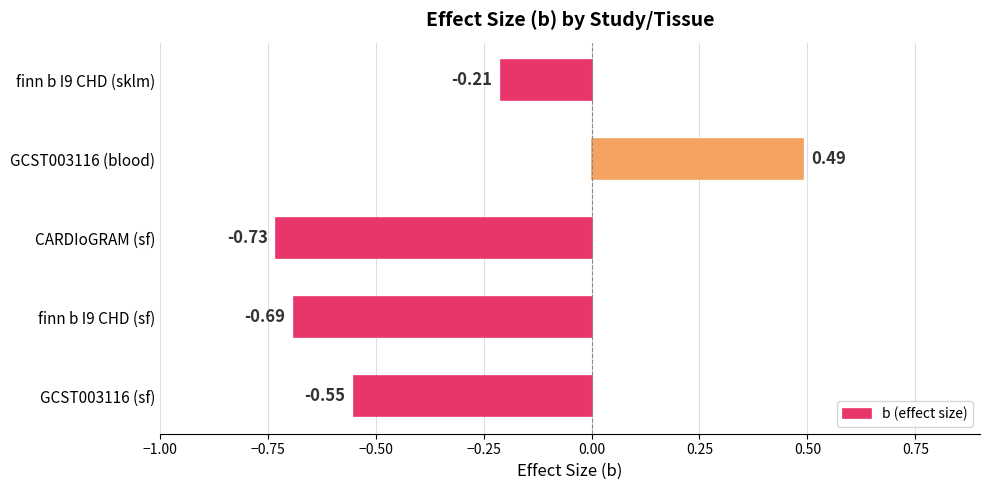

How many distinct data groups are displayed?

1